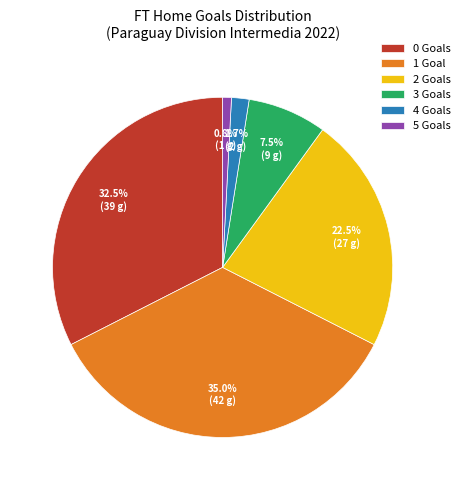

What portion of the pie excludes 3?

92.5%